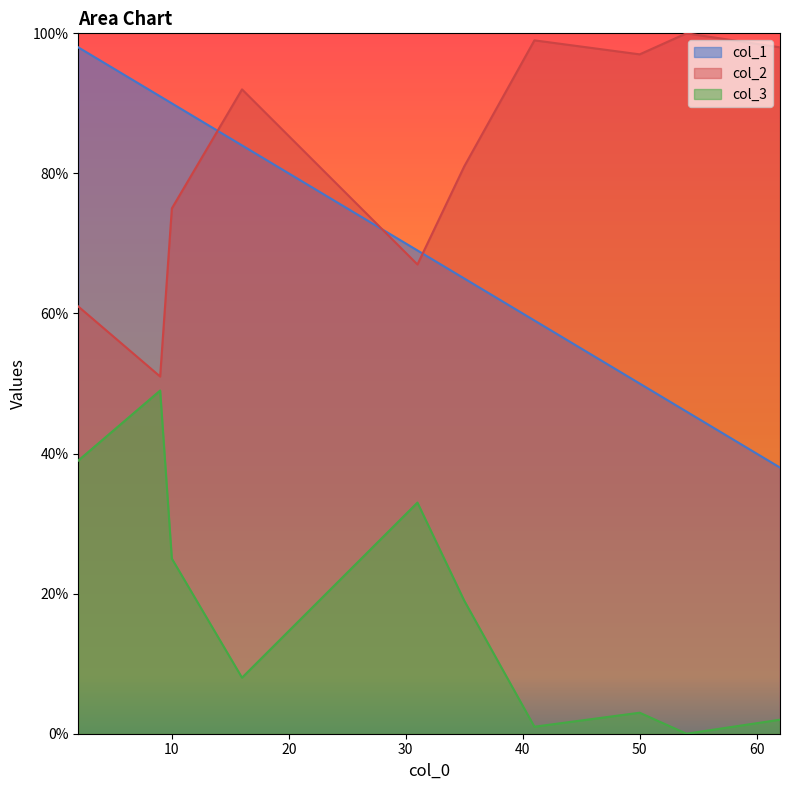

The value of col_1 at 50 is 77. True or false?

False